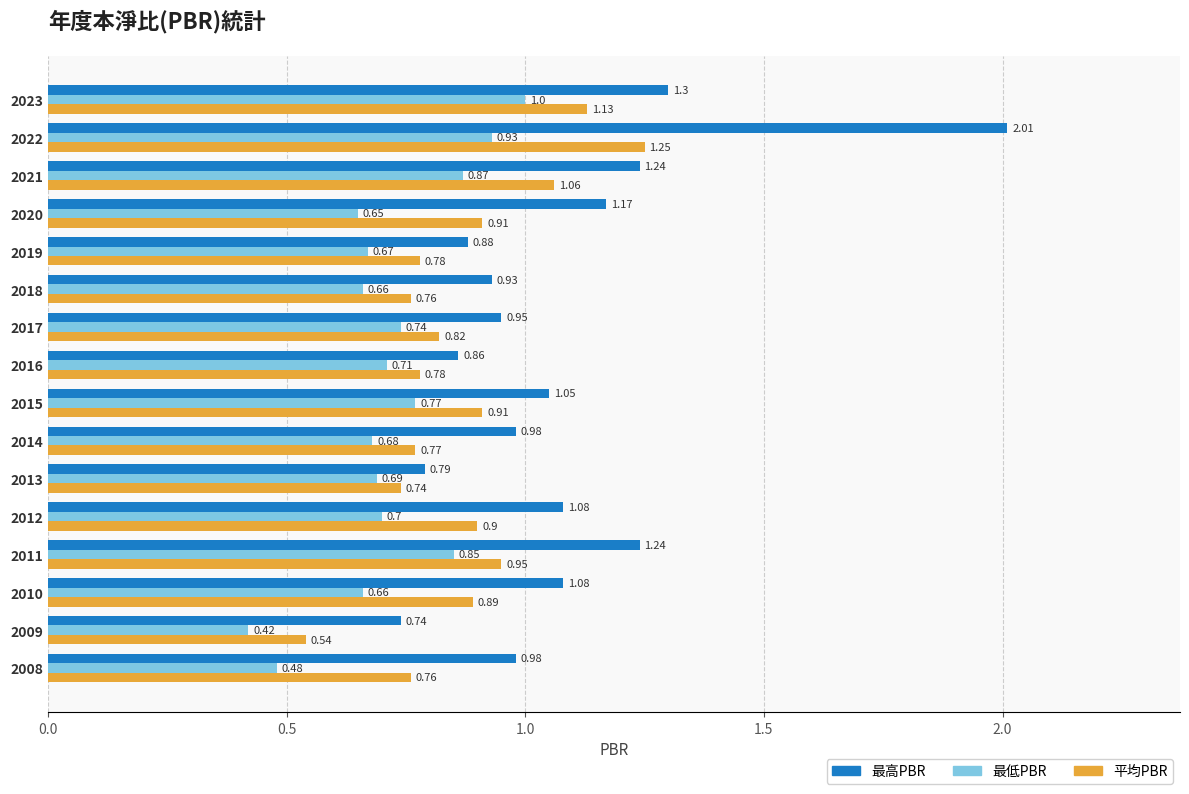

List the series in order of their peak value, lowest first.

最低PBR, 平均PBR, 最高PBR